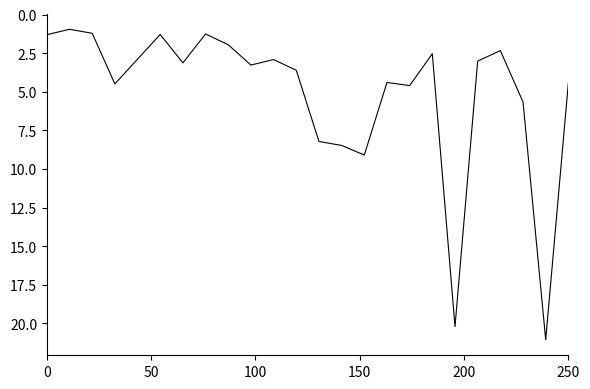

What is the maximum value shown in the chart?

21.1